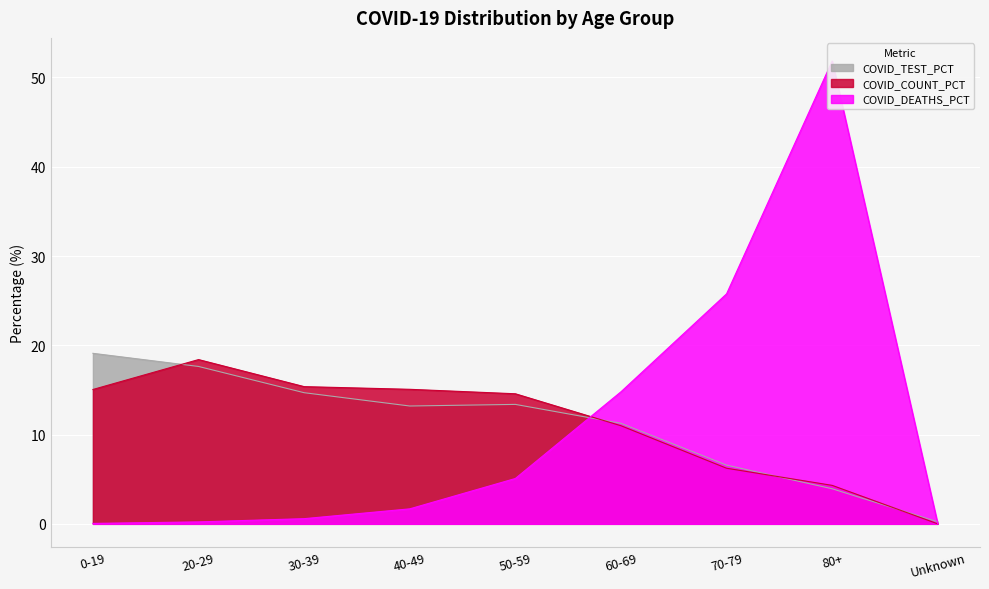

Which category has the highest value across all series?

80+